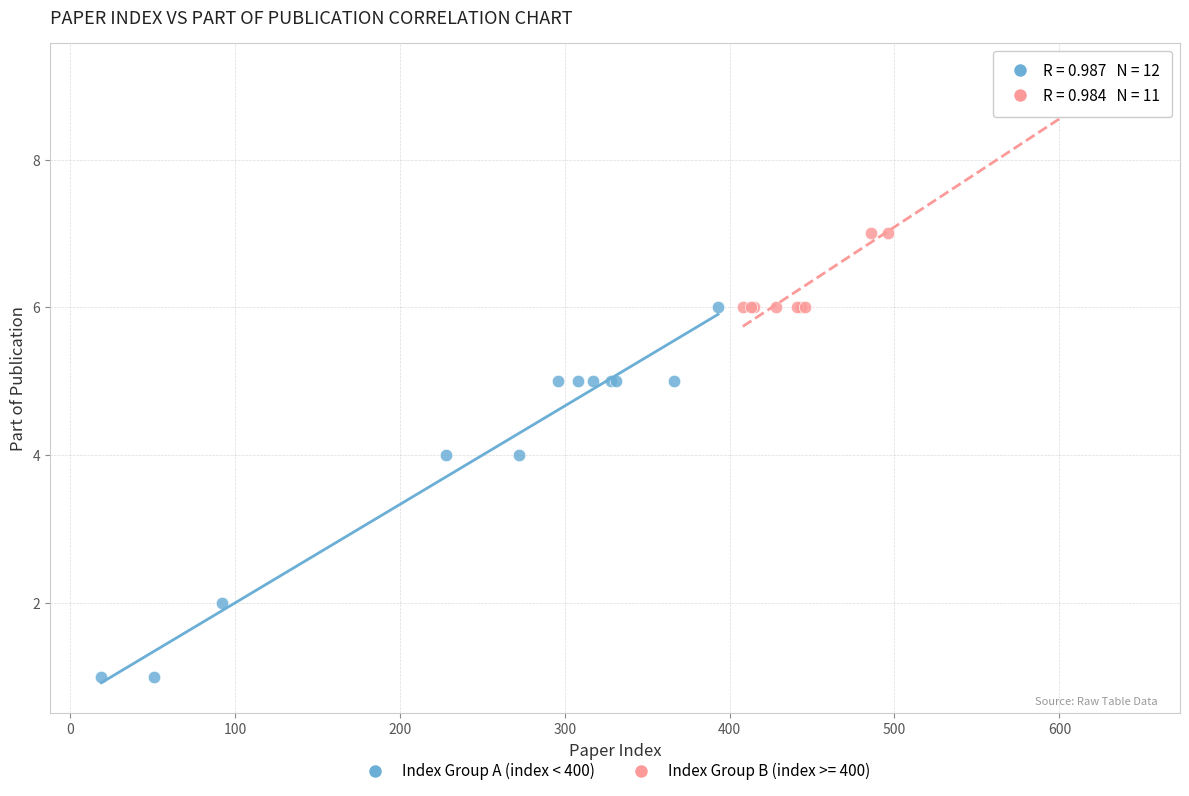

Which series contains the lowest Y value?

Index Group A (index < 400)